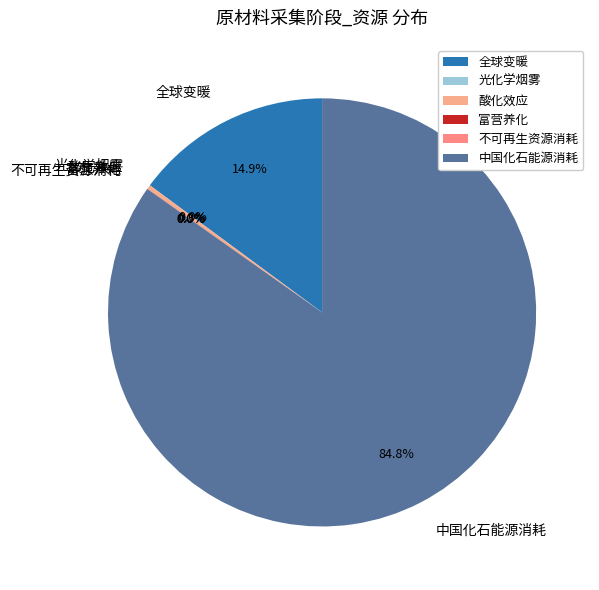

How much of the chart is everything except 中国化石能源消耗?

15.2%